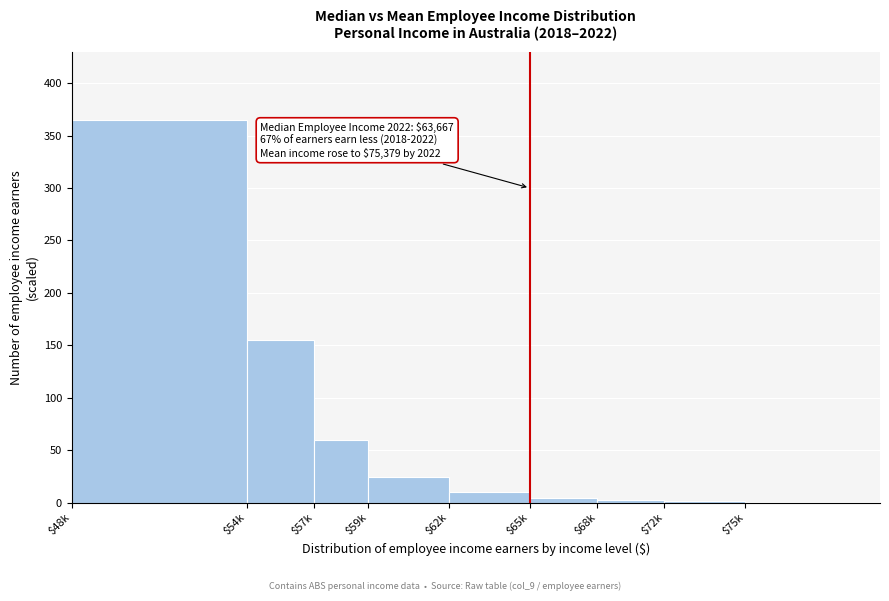

The value at $57k is 39. True or false?

False